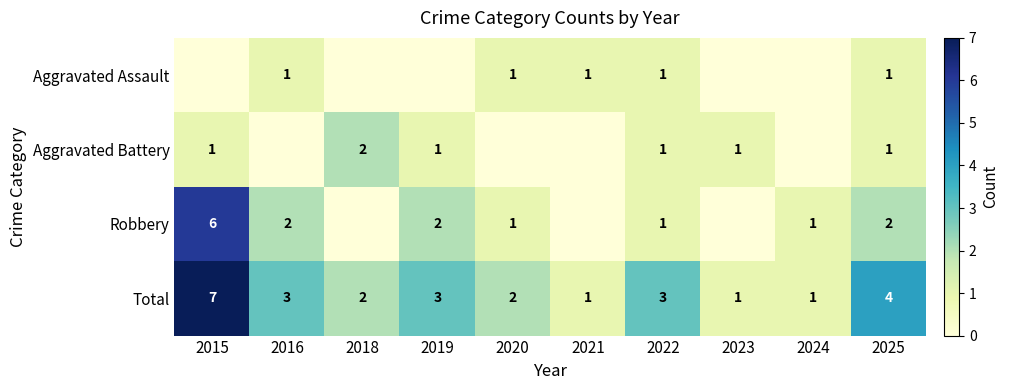

What is the maximum value shown in the chart?

7